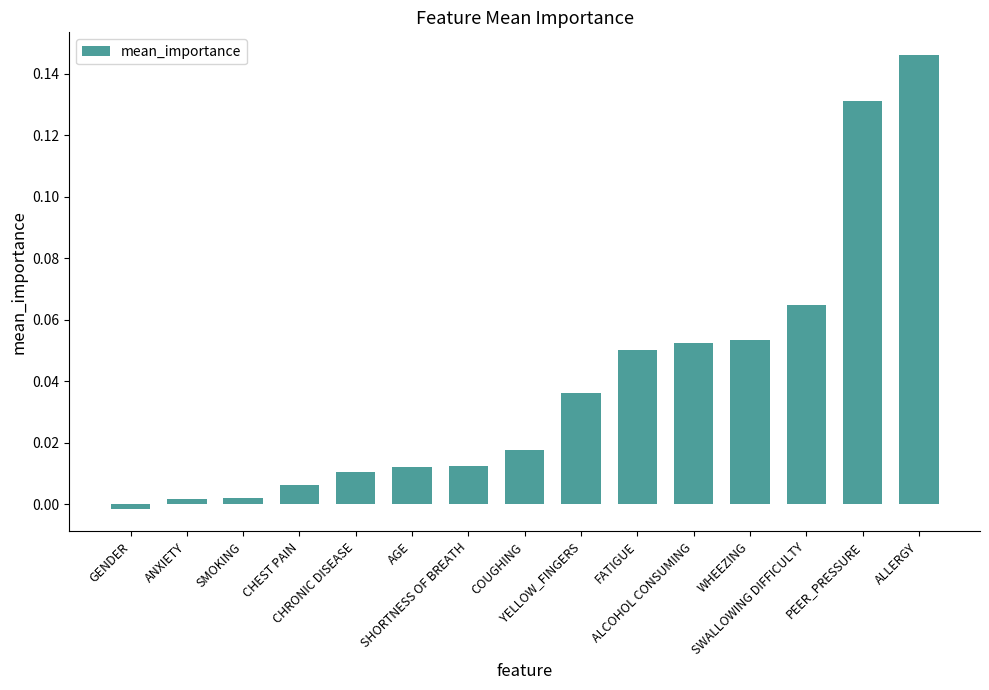

What is the sum of all values?

0.6